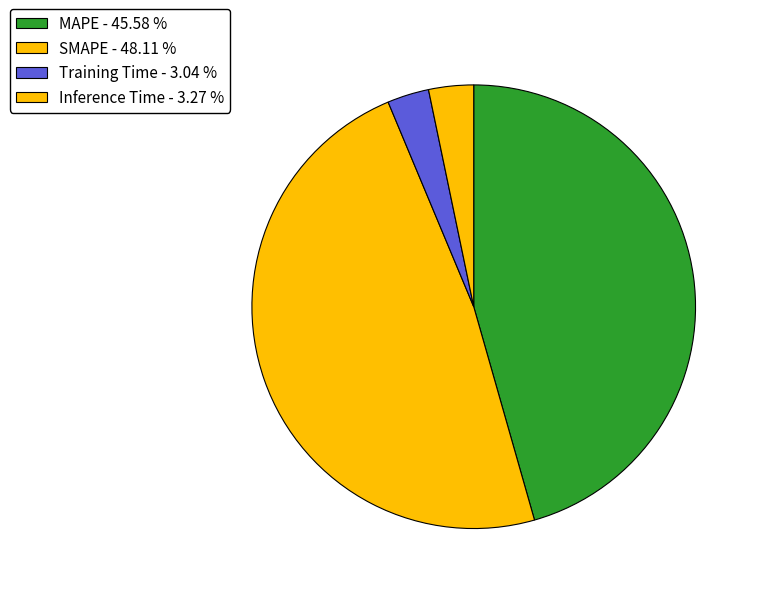

Which category has the smallest portion of the pie?

Training Time